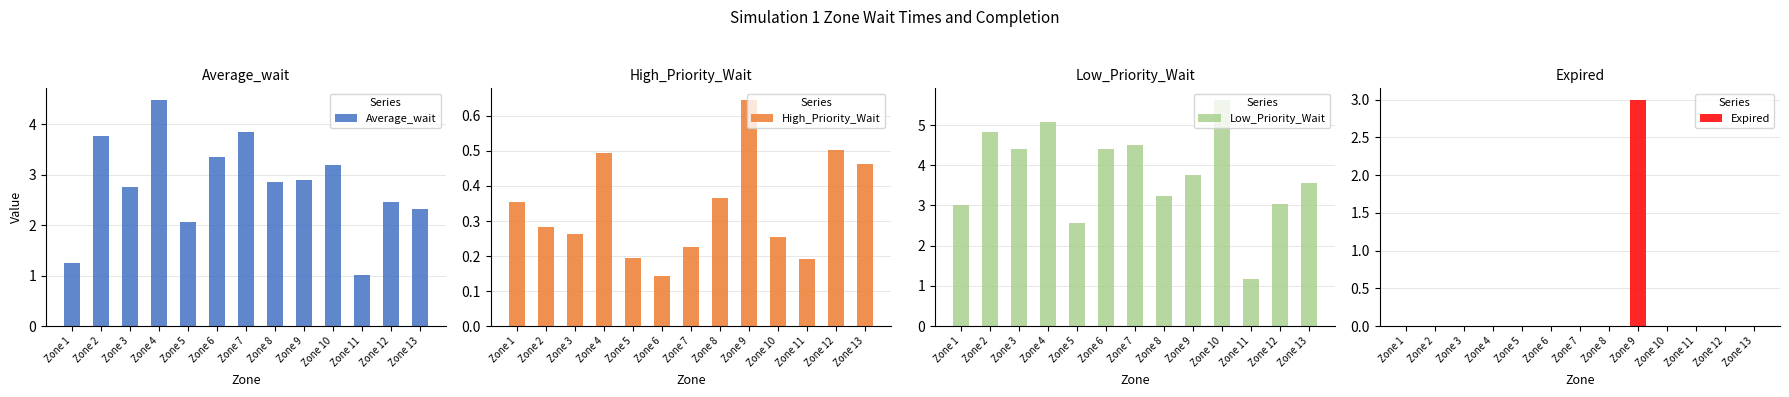

What is the greatest value displayed?

5.6